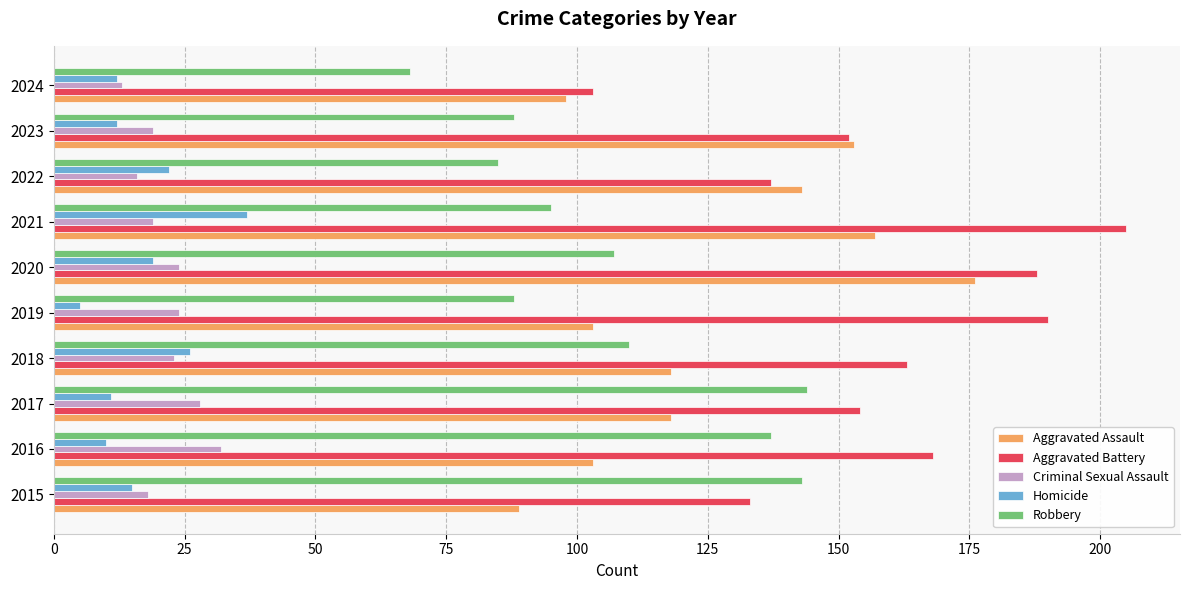

Which series changed the most between 2015 and 2016?

Aggravated Battery